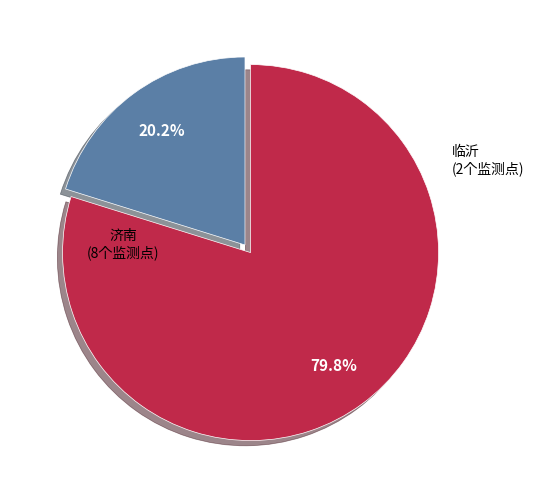

What is the smallest slice in the pie chart?

济南